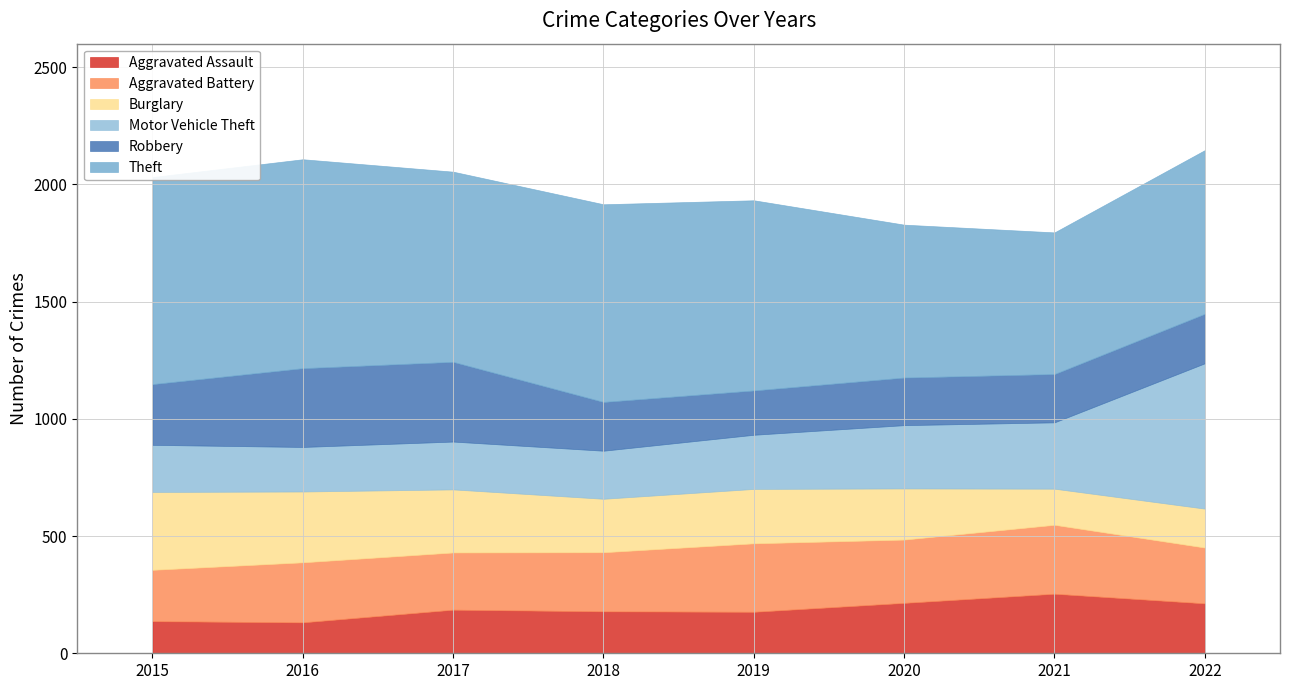

What is the total value across all series at 2017?

2054